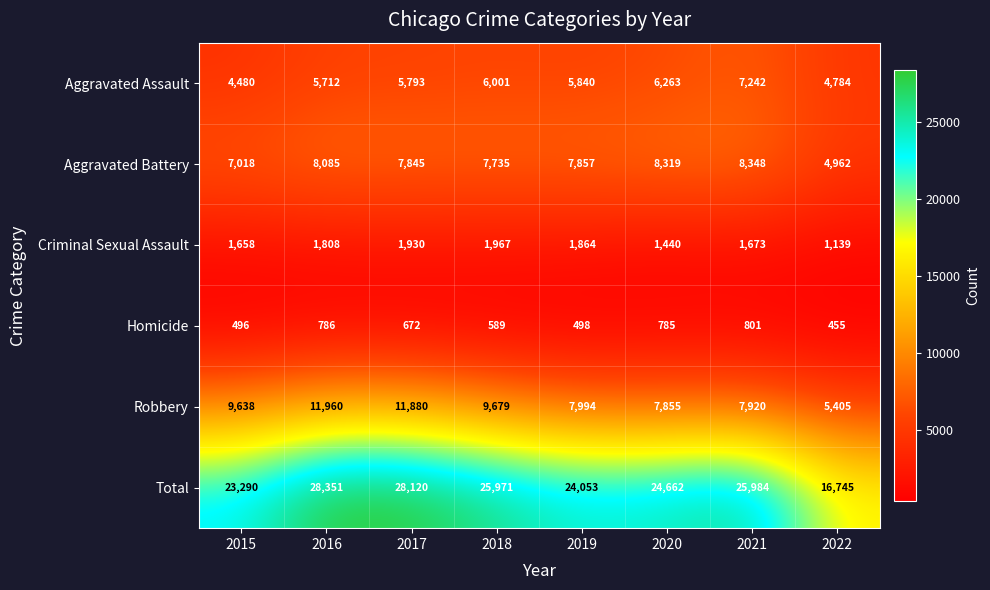

What is the spread (max minus min) of values at 2020?

23877